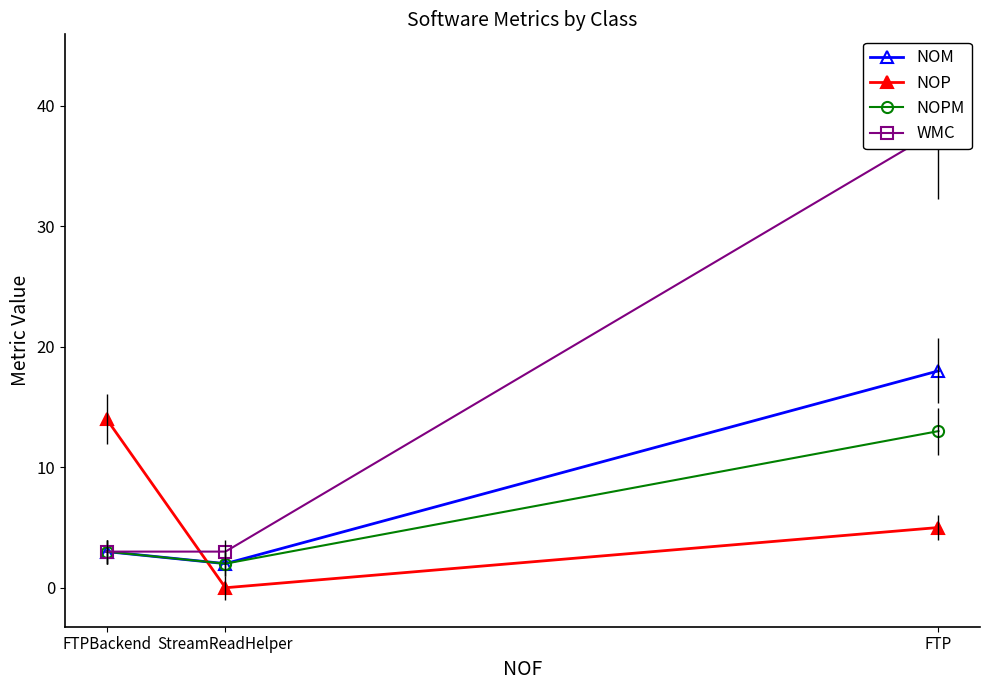

What is the difference between the NOM values at StreamReadHelper and FTPBackend?

1